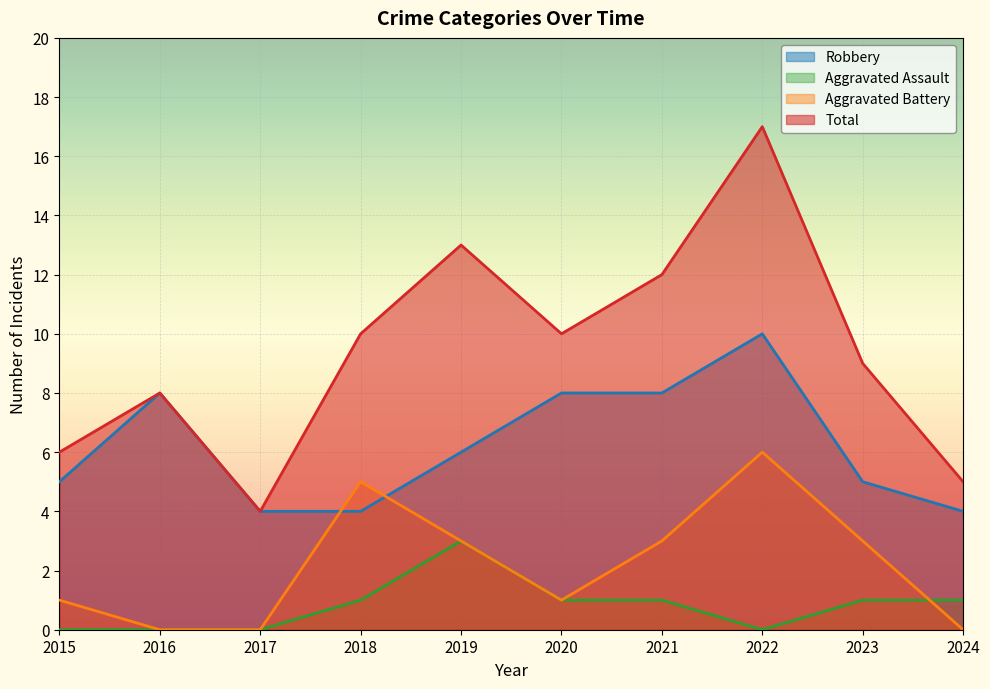

What is the sum of all Robbery values?

62